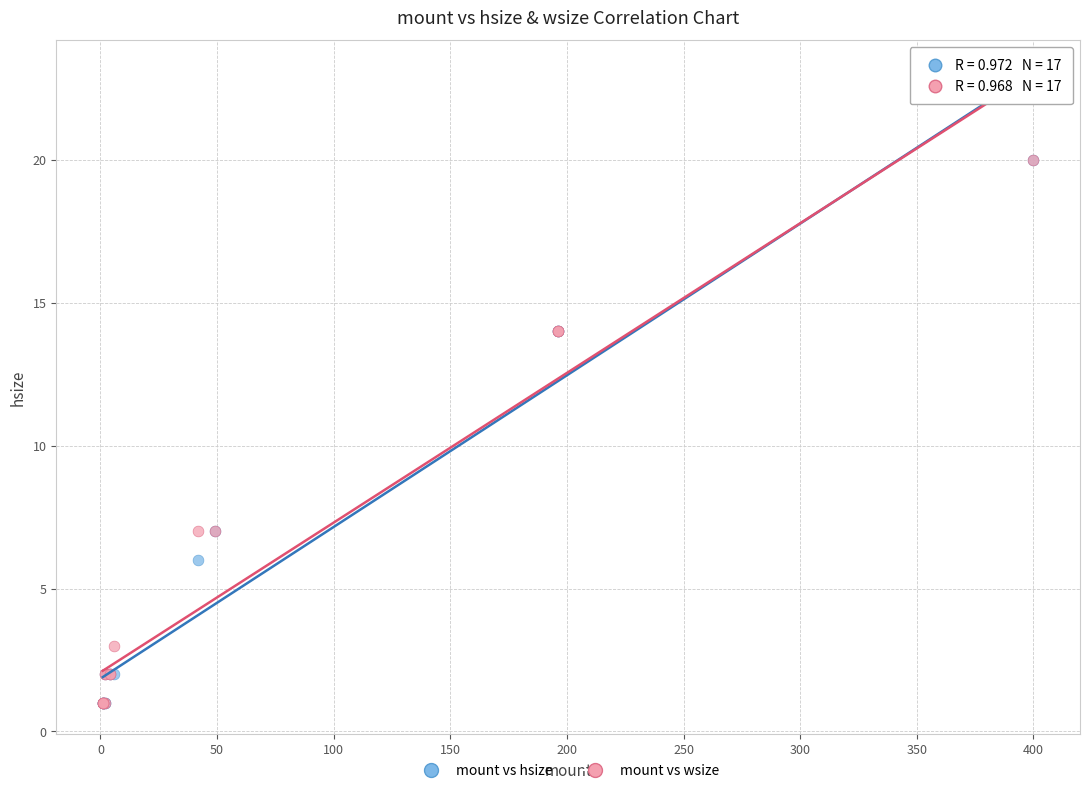

What are all the series names shown in the legend?

mount vs hsize, mount vs wsize